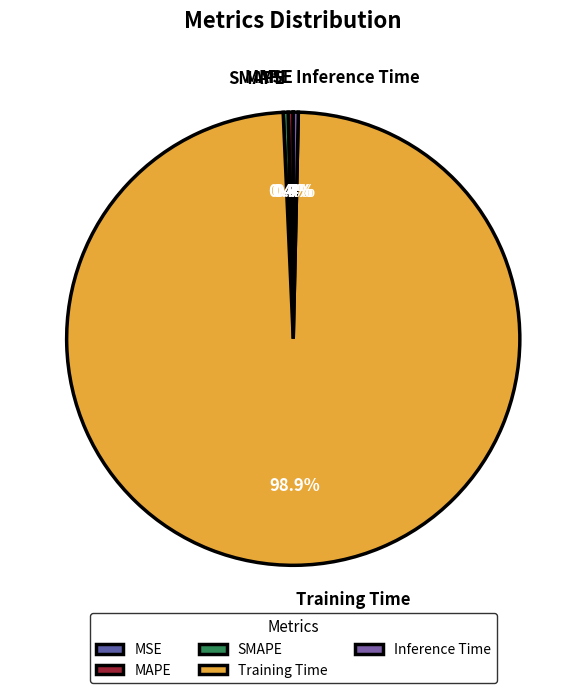

Combined, do Training Time and MAPE account for over 50%?

Yes